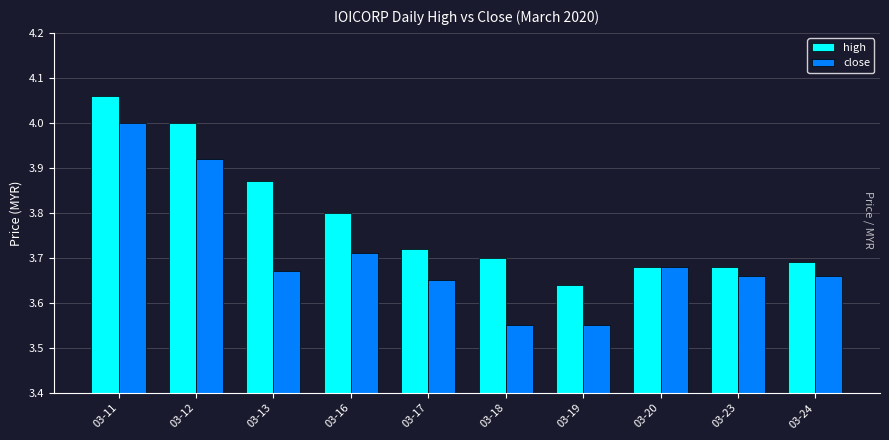

Which series has the widest spread of values?

close